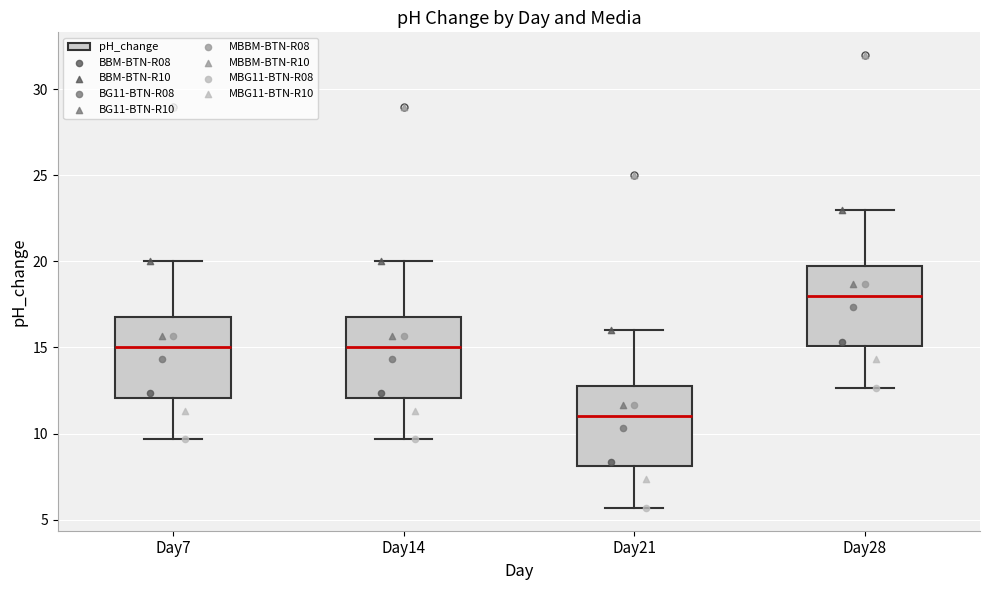

Reading left to right, transcribe this box plot: for each box, give where its median line is, the range the box spans, and where its two whiskers end, as read against the y-axis. The values are not printed on the chart, so give them approximately, as read against the axis.

Day7: median 15.0, box 12.0 to 17.0, whiskers 9.5 to 20.0
Day14: median 15.0, box 12.0 to 17.0, whiskers 9.5 to 20.0
Day21: median 11.0, box 8.0 to 13.0, whiskers 5.5 to 16.0
Day28: median 18.0, box 15.0 to 20.0, whiskers 12.5 to 23.0